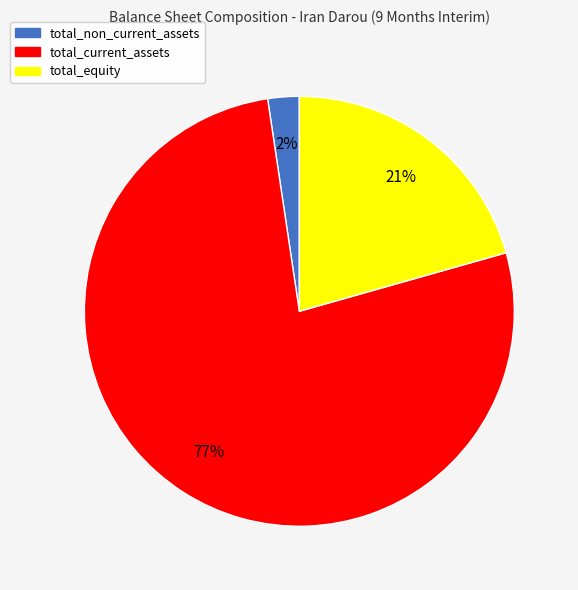

Does total_equity represent more than half of the total?

No